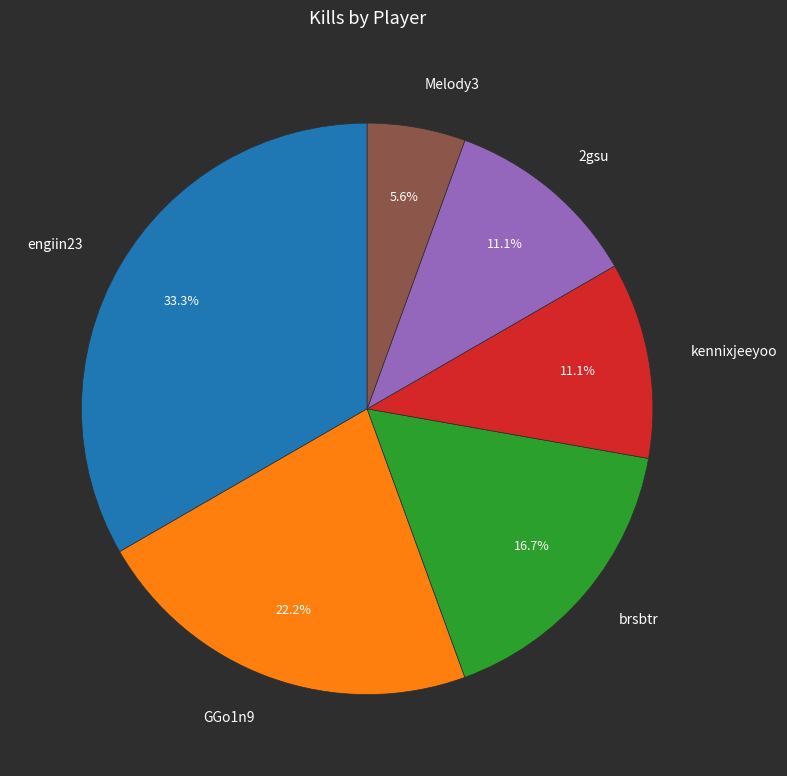

Does any single category account for the majority?

No